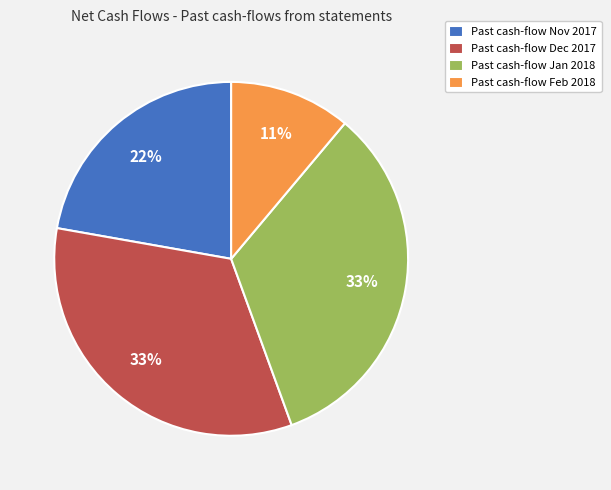

What is the ratio of the value at Past cash-flow Dec 2017 to the value at Past cash-flow Feb 2018?

3.0